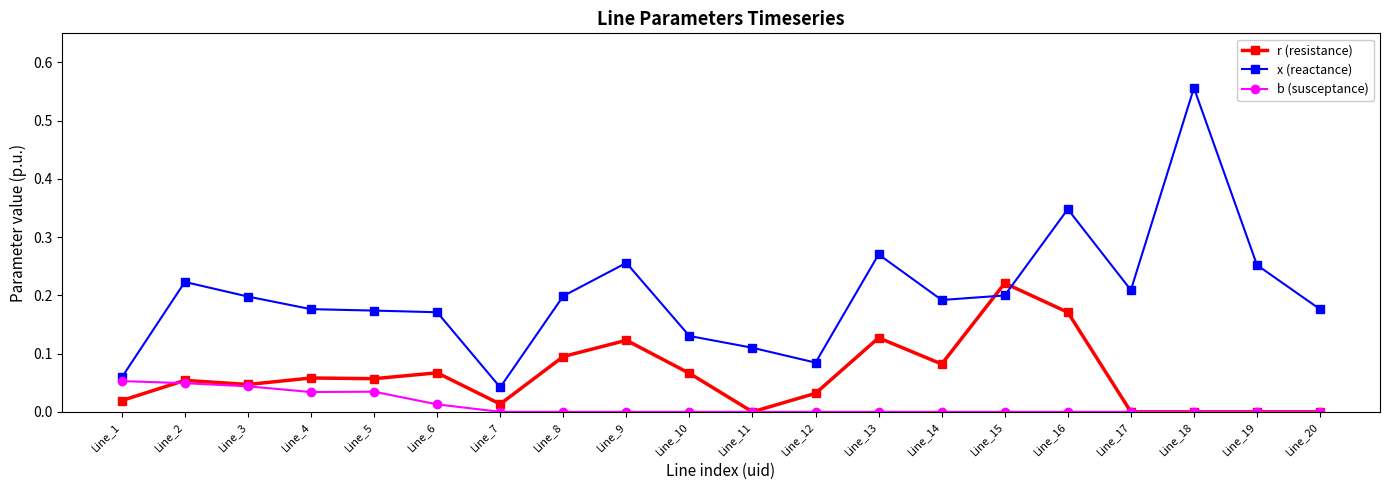

True or false: x (reactance) has a value of 0.5 at Line_16.

False